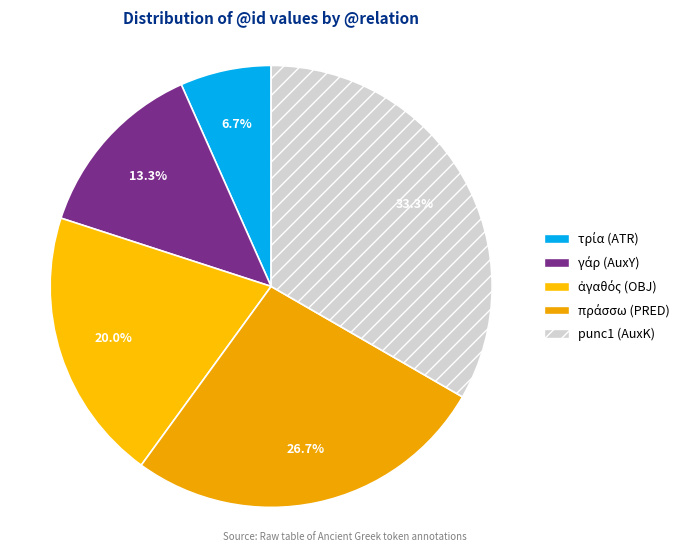

How many slices are in this pie chart?

5